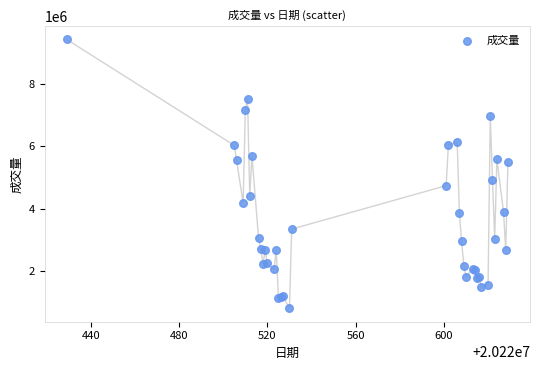

What Y value in the scatter plot is closest to 5117853?

4906380